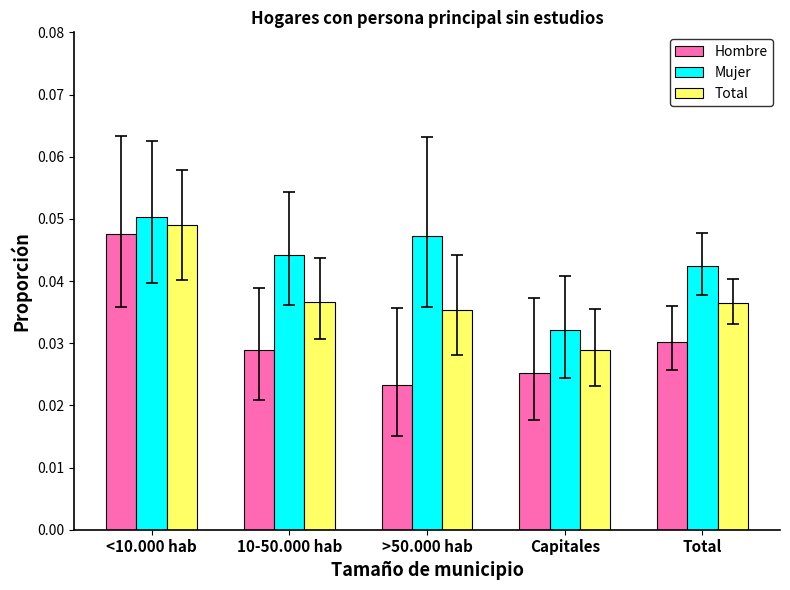

At how many categories does at least one series exceed 0?

5